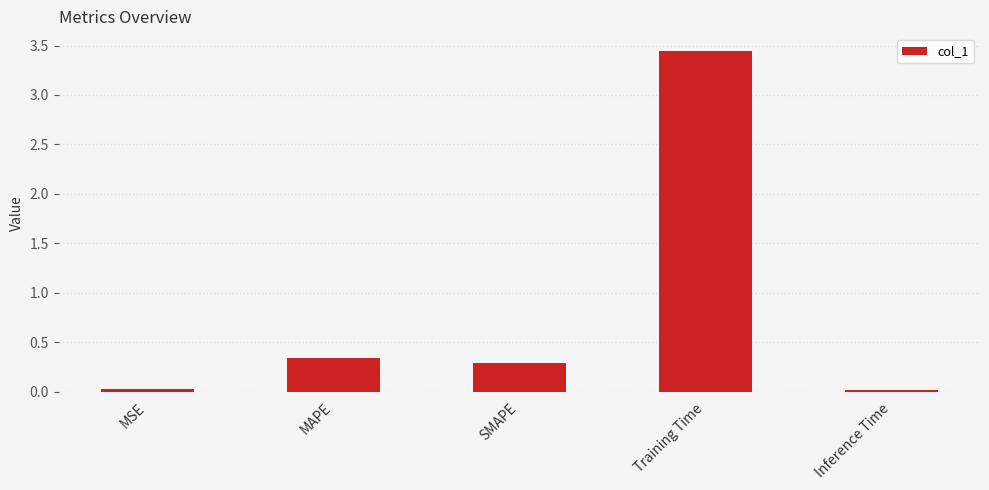

How many bars are there in total?

5